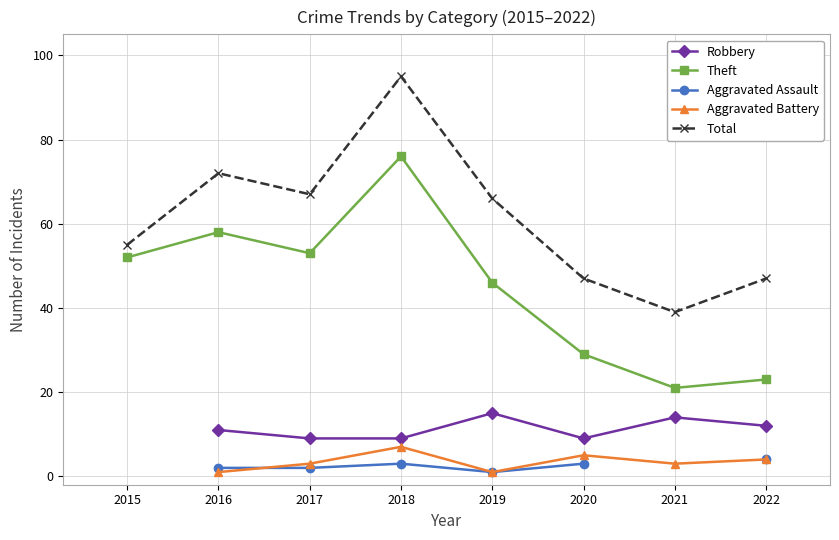

List the labels in order of Total value, smallest first.

2021, 2020, 2022, 2015, 2019, 2017, 2016, 2018